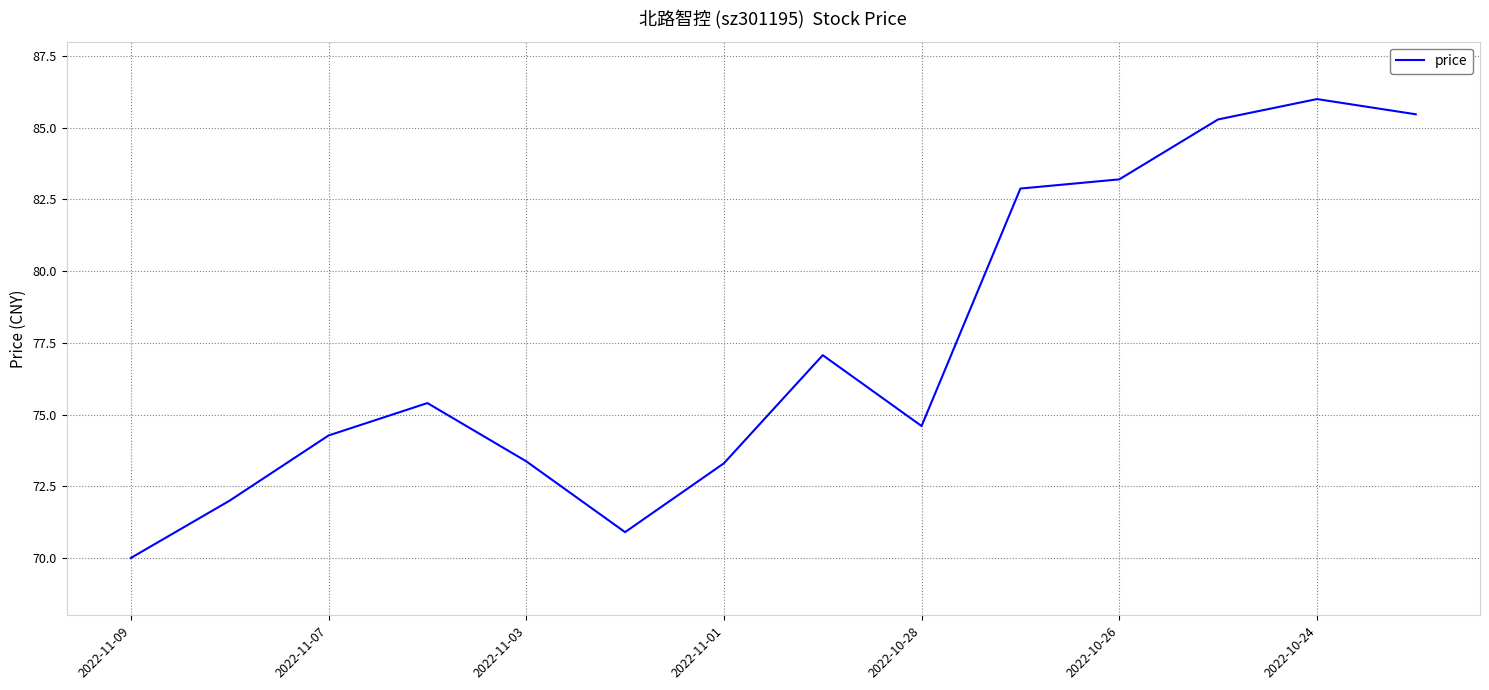

What is the minimum value shown in the chart?

70.0